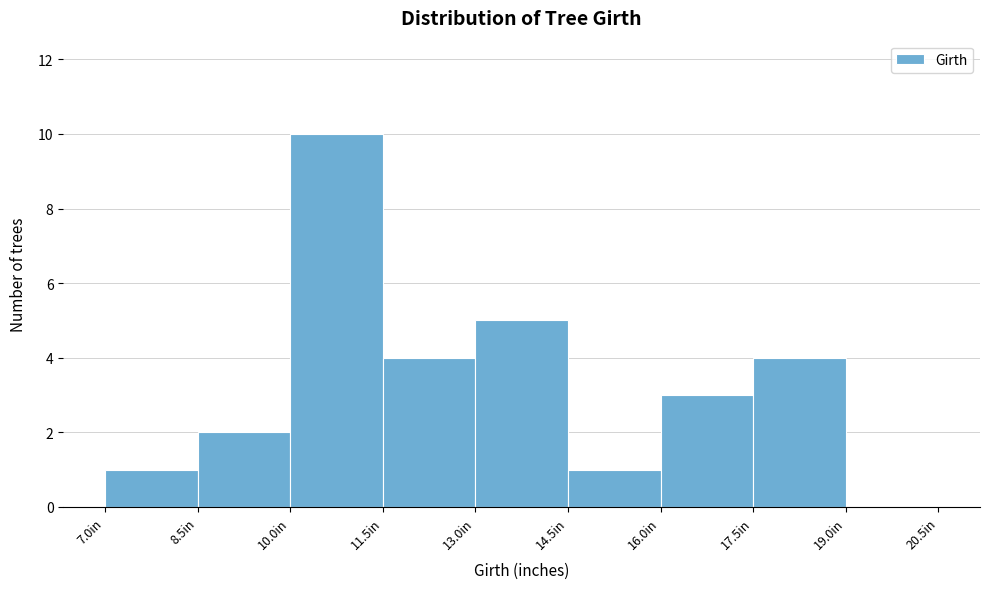

Reading left to right, list every bar in this chart as the range it spans on the x-axis followed by its height. Neither the bar edges nor the heights are printed on the chart, so give them approximately, as read against the axes.

7.0 to 8.5: 1
8.5 to 10.0: 2
10.0 to 11.5: 10
11.5 to 13.0: 4
13.0 to 14.5: 5
14.5 to 16.0: 1
16.0 to 17.5: 3
17.5 to 19.0: 4
19.0 to 20.5: 0